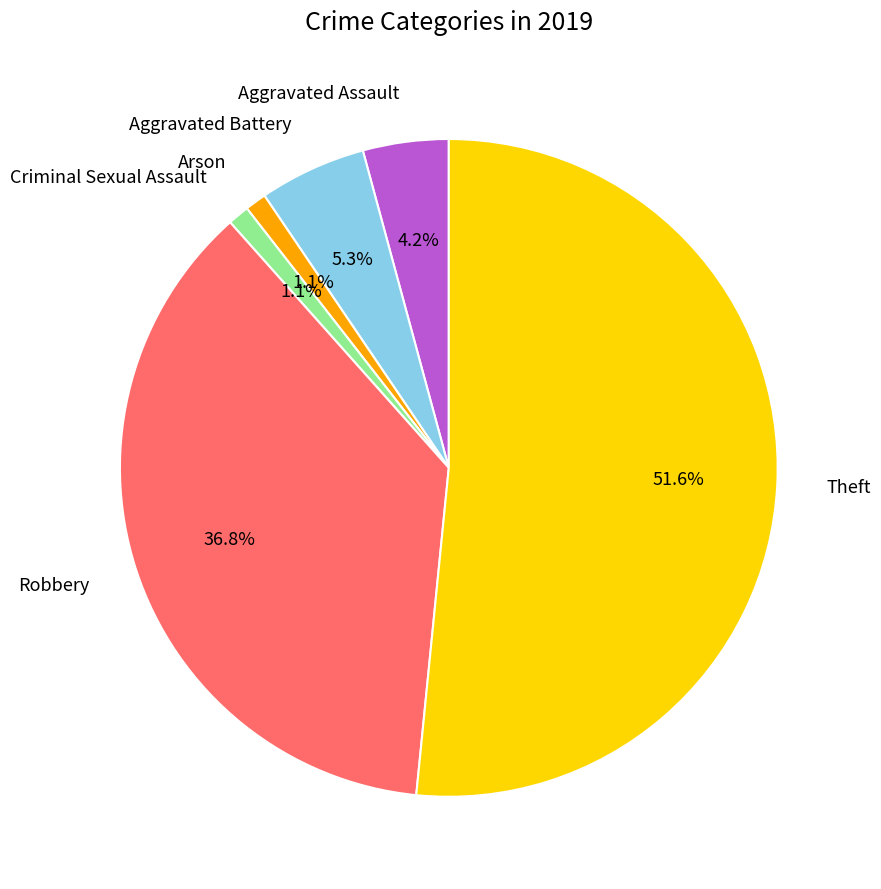

Does any single category account for the majority?

Yes